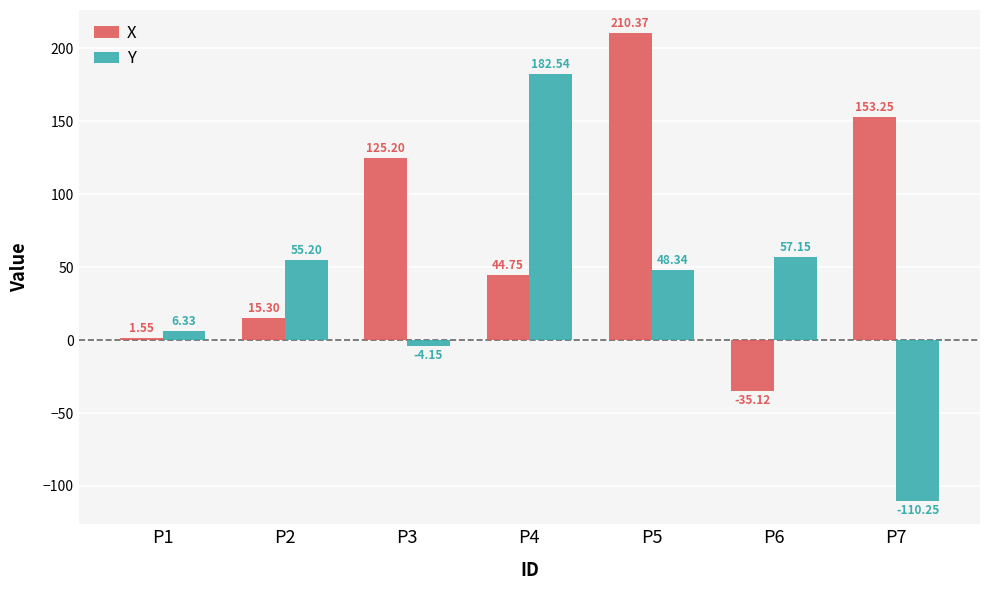

What is the sum of the X values at P1 and P3?

126.8